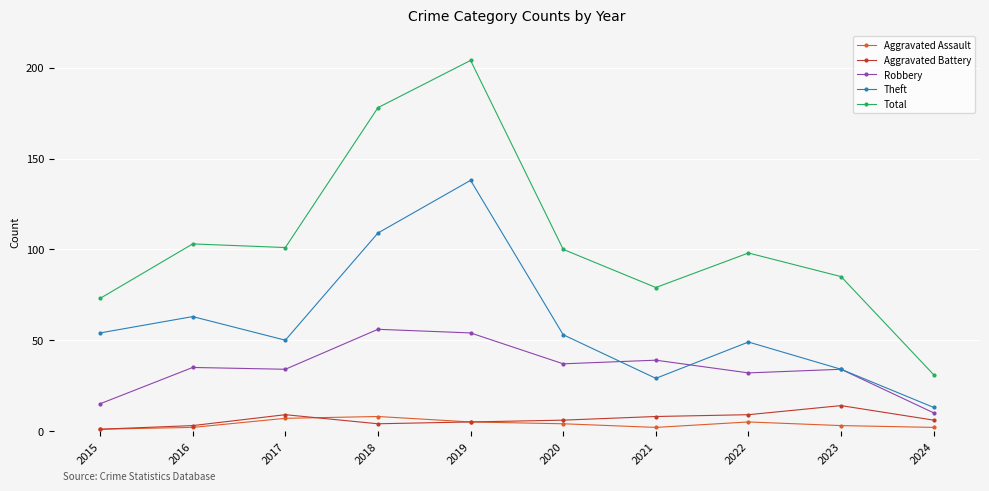

What is the difference between the maximum and minimum values in the Robbery series?

46